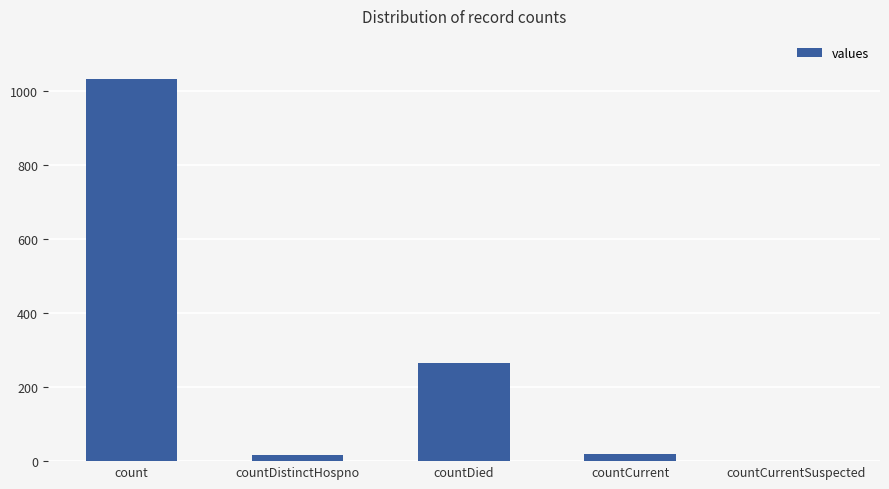

Is it true that the value at countDied is 266?

True